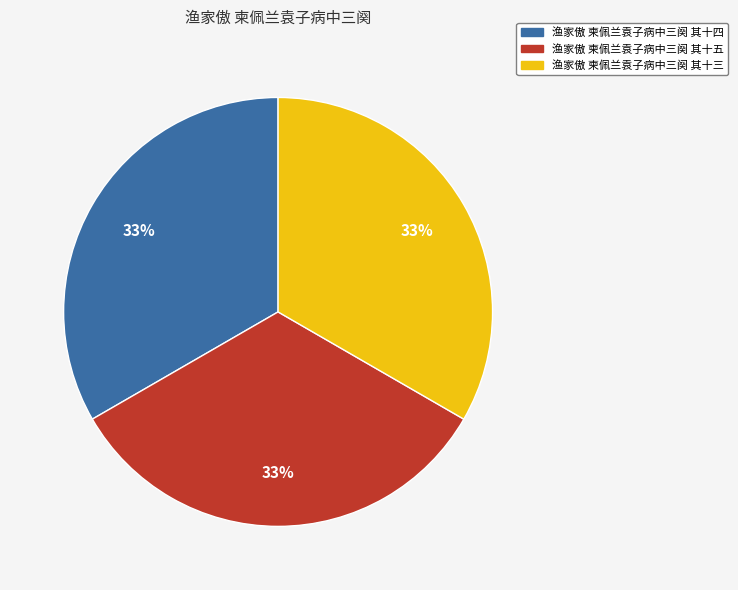

What is the ratio of the value at 渔家傲 柬佩兰袁子病中三阕 其十五 to the value at 渔家傲 柬佩兰袁子病中三阕 其十三?

1.0